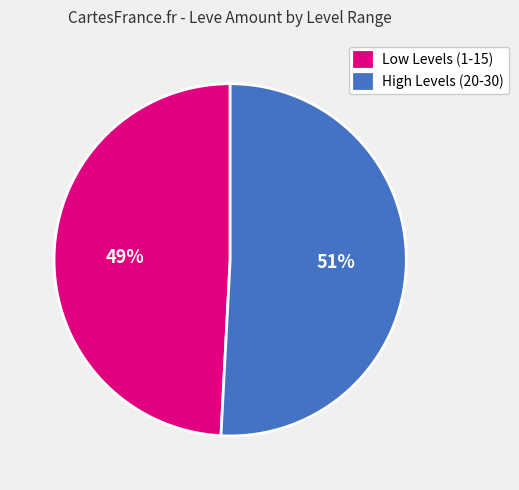

Is it true that Low Levels (1-15) is 35% of the pie?

False